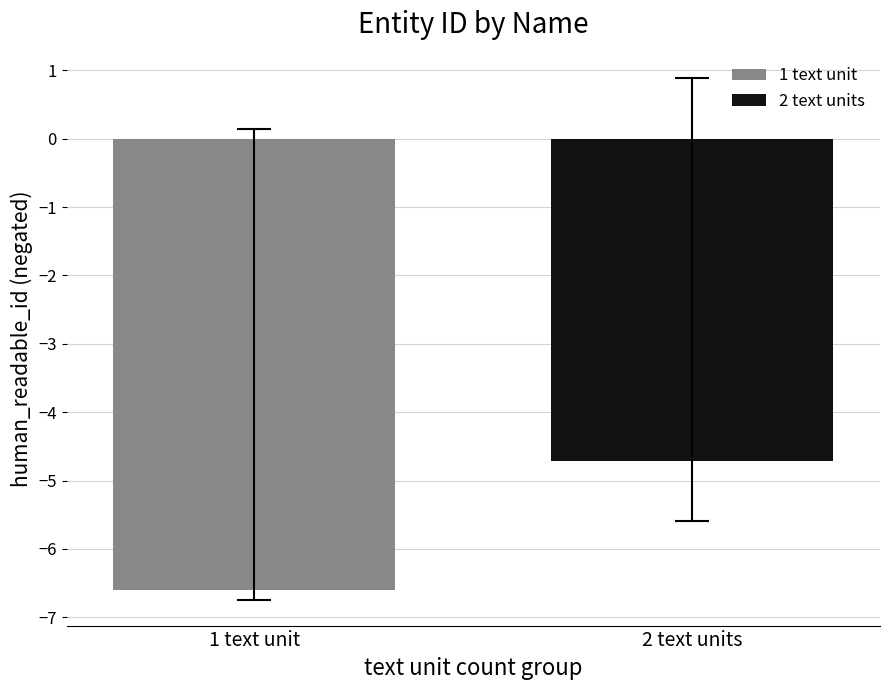

What is the maximum value for 2 text units?

-4.7